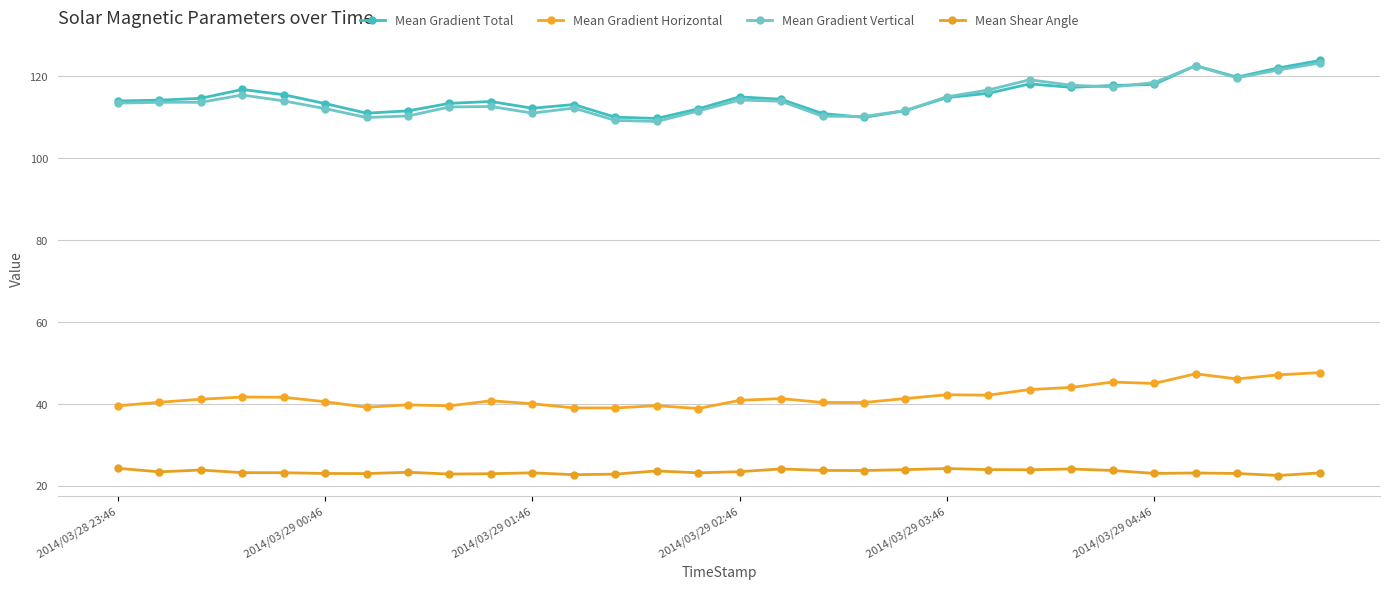

In Mean Gradient Horizontal, how many points are lower than both neighbors (excluding endpoints)?

8